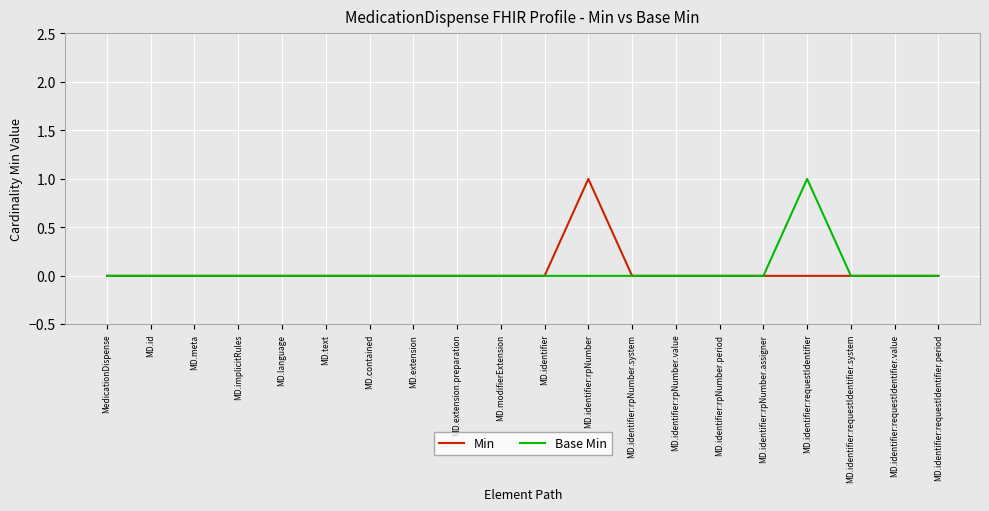

What is the difference between the maximum and second lowest values in the Min series?

1